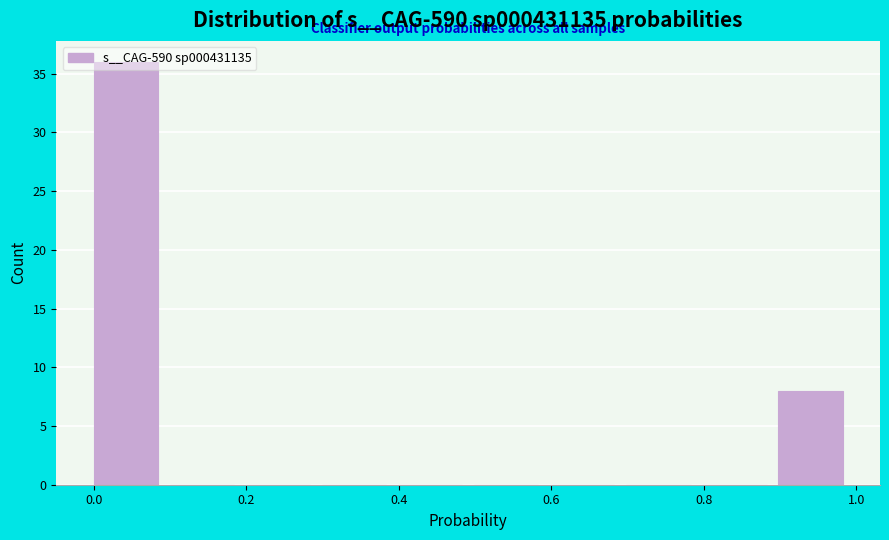

Reading left to right, transcribe this chart: for each bar, give the range it covers on the x-axis and its height. Neither the bar edges nor the heights are printed on the chart, so give them approximately, as read against the axes.

0.0 to 0.1: 36
0.1 to 0.2: 0
0.2 to 0.3: 0
0.3 to 0.4: 0
0.4 to 0.5: 0
0.5 to 0.6: 0
0.6 to 0.7: 0
0.7 to 0.8: 0
0.8 to 0.9: 0
0.9 to 1.0: 8